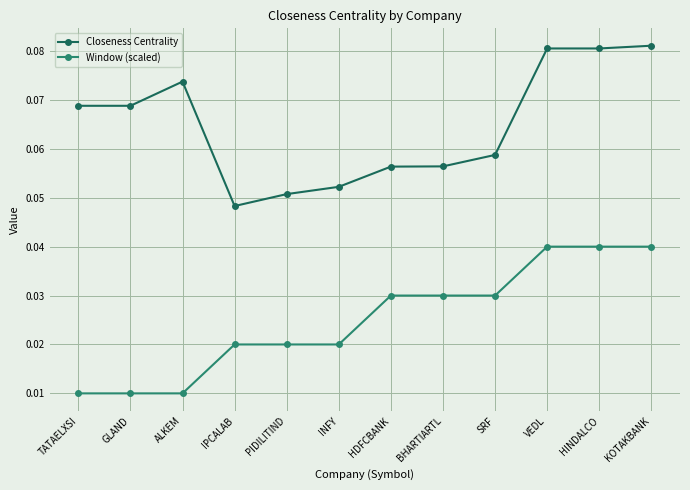

The Closeness Centrality series shows 0.0 at VEDL. True or false?

False